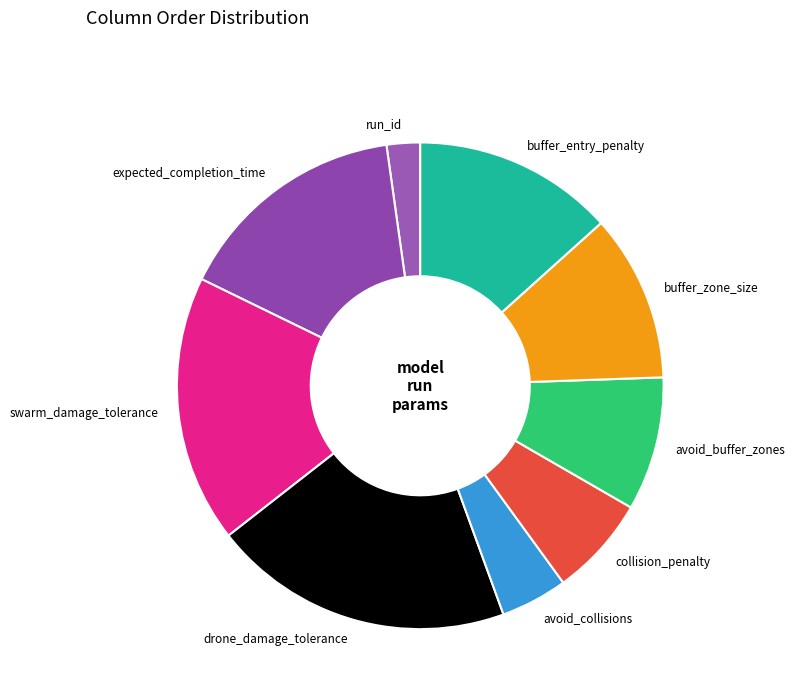

True or false: collision_penalty accounts for 1% of the total.

False